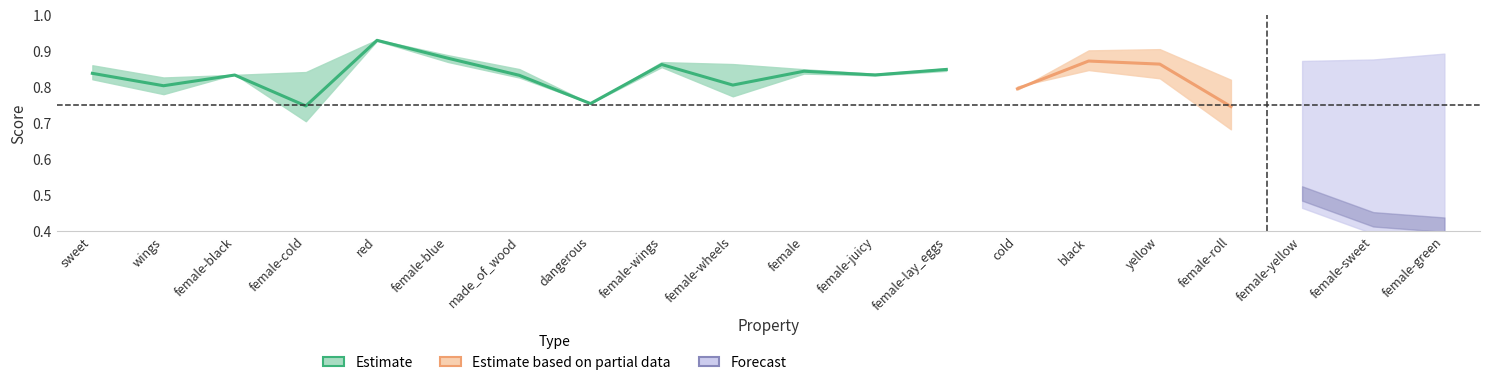

Which label corresponds to the smallest value in the chart?

dangerous